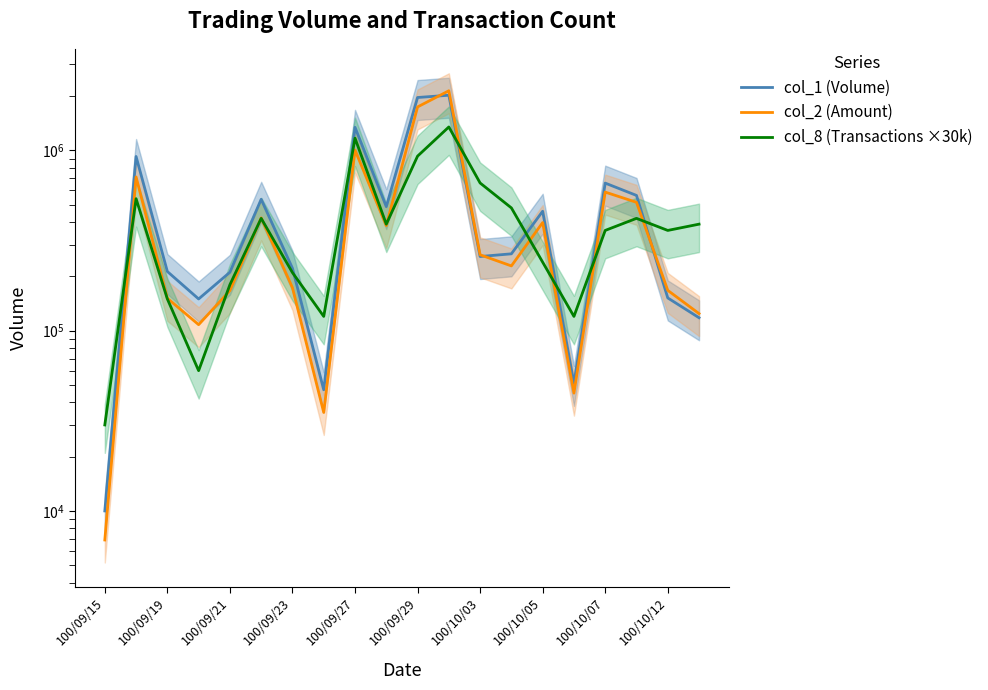

Does the chart display data point markers on the line(s)?

No